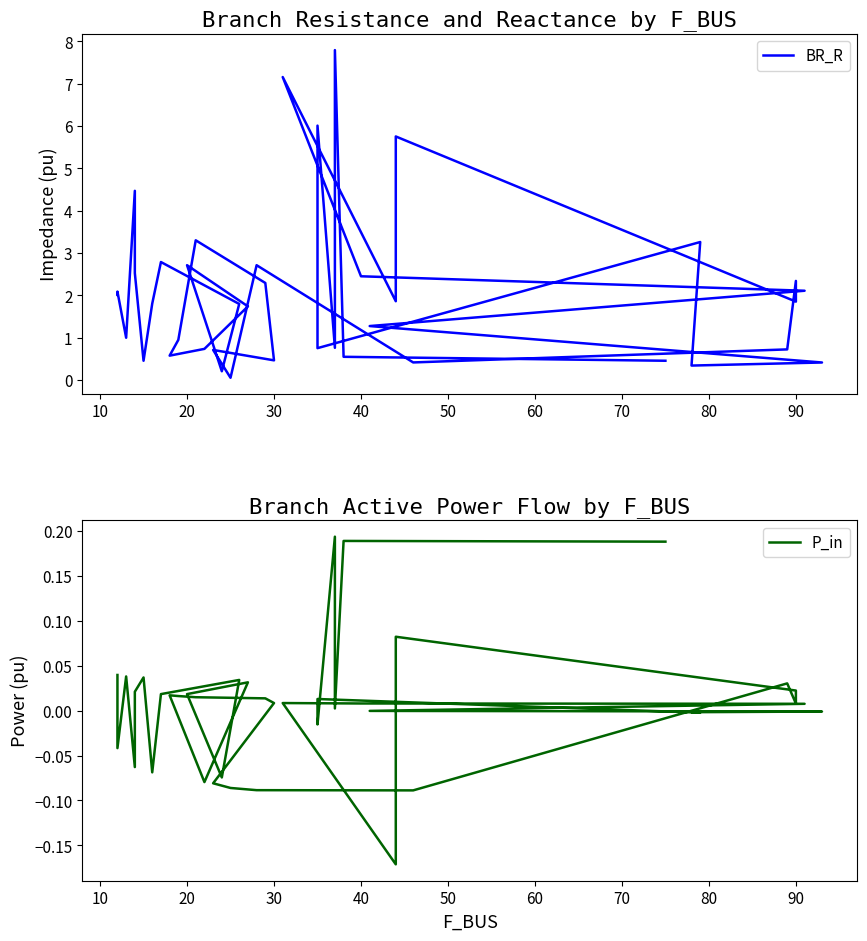

True or false: P_in and BR_R cross at least once.

False